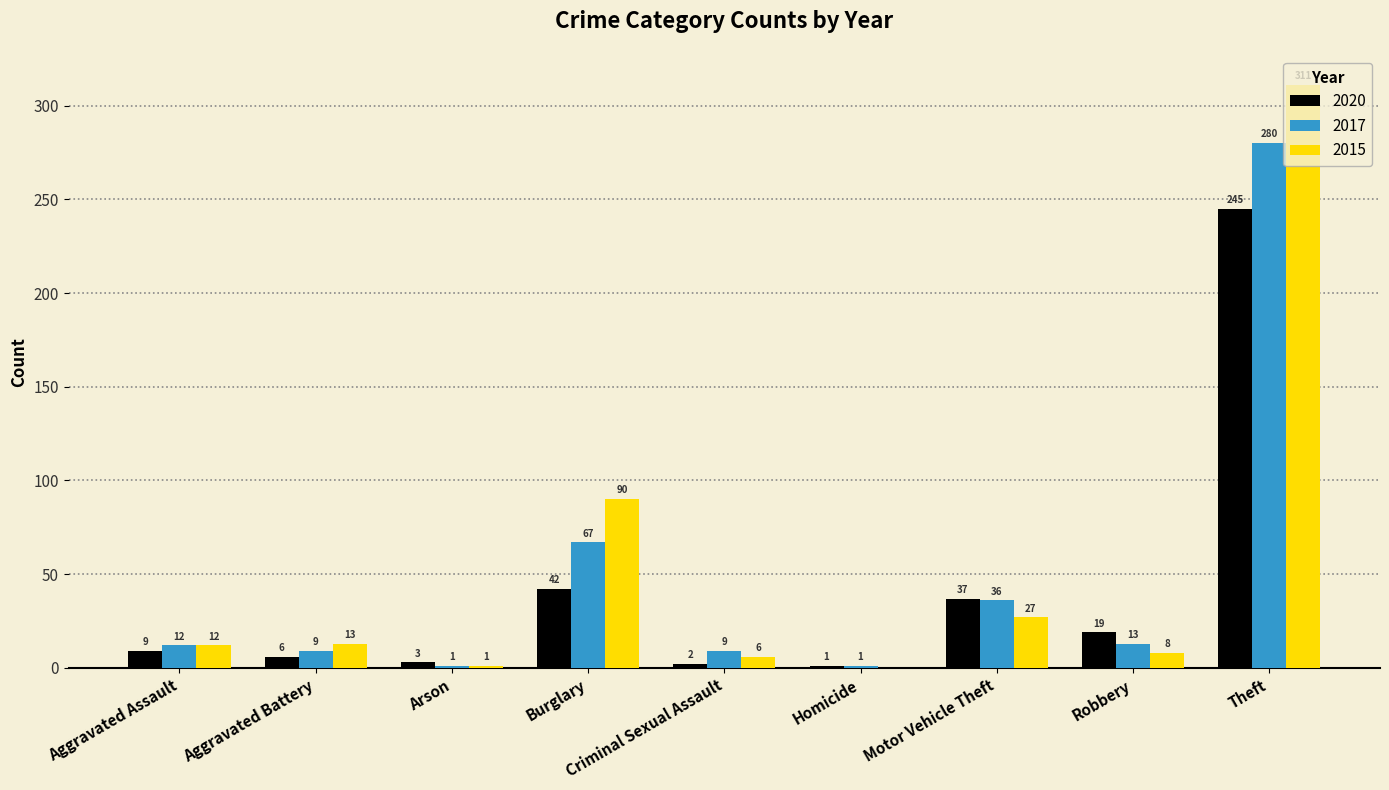

How many categories are shown in the chart?

9